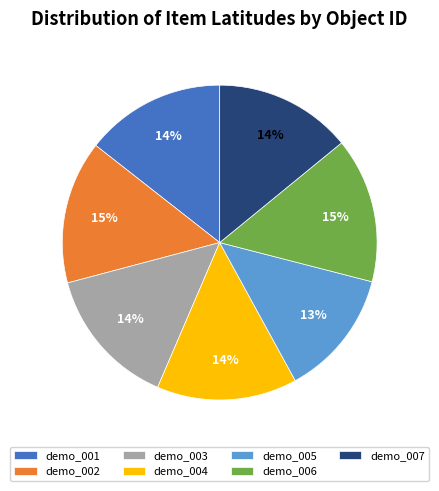

What percentage is the demo_007 slice, to the nearest percent?

14%